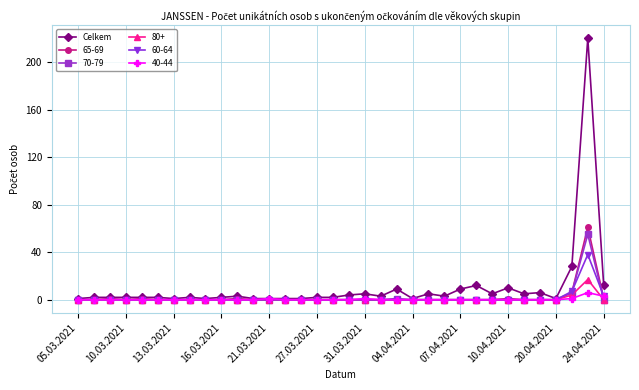

What is the greatest value displayed?

220